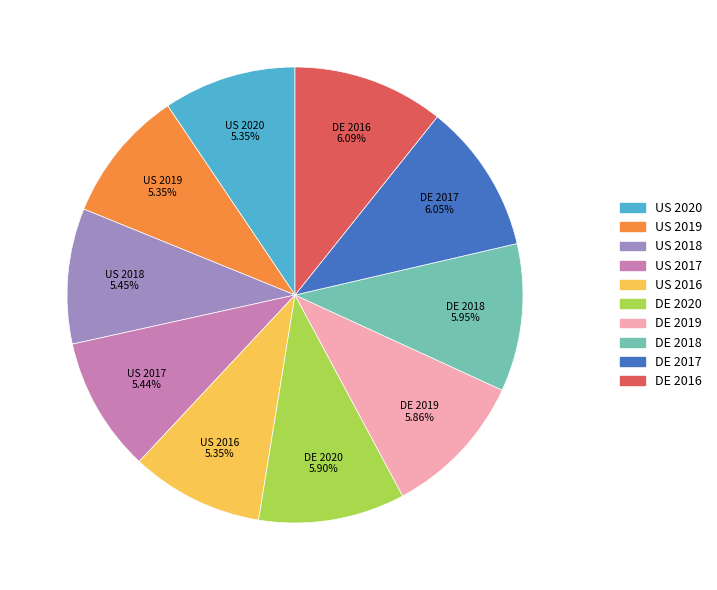

Which category has the biggest portion of the pie?

DE 2016